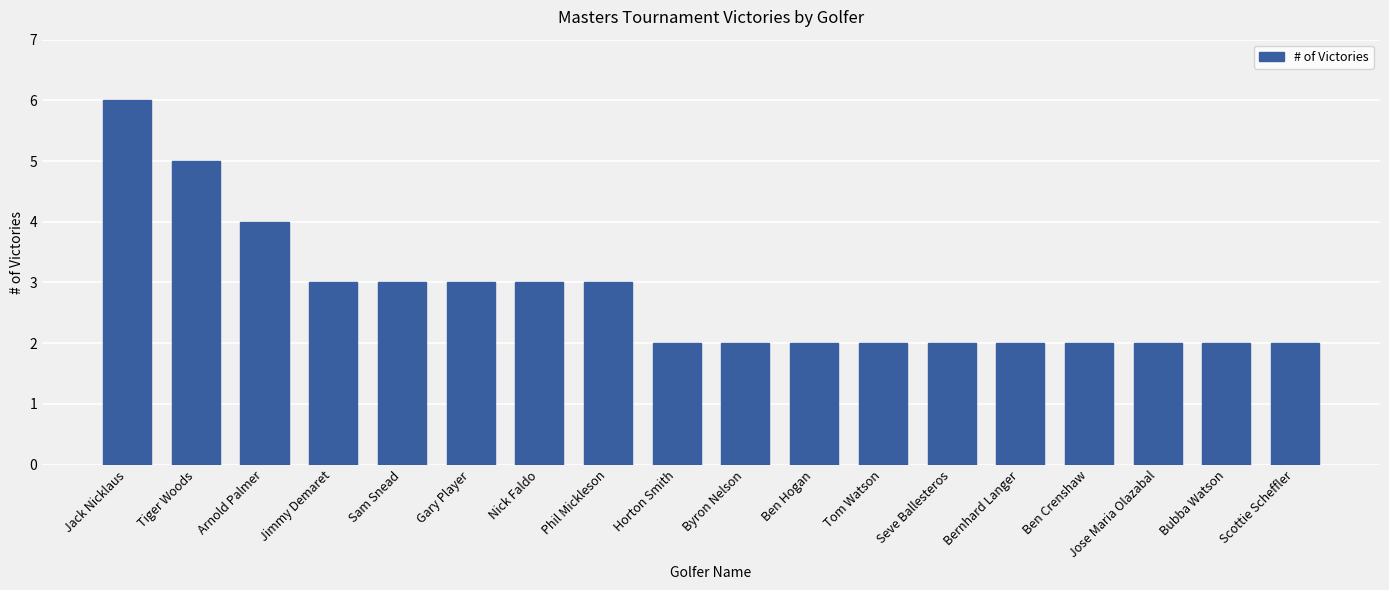

Between Tiger Woods and Jack Nicklaus, which is larger?

Jack Nicklaus